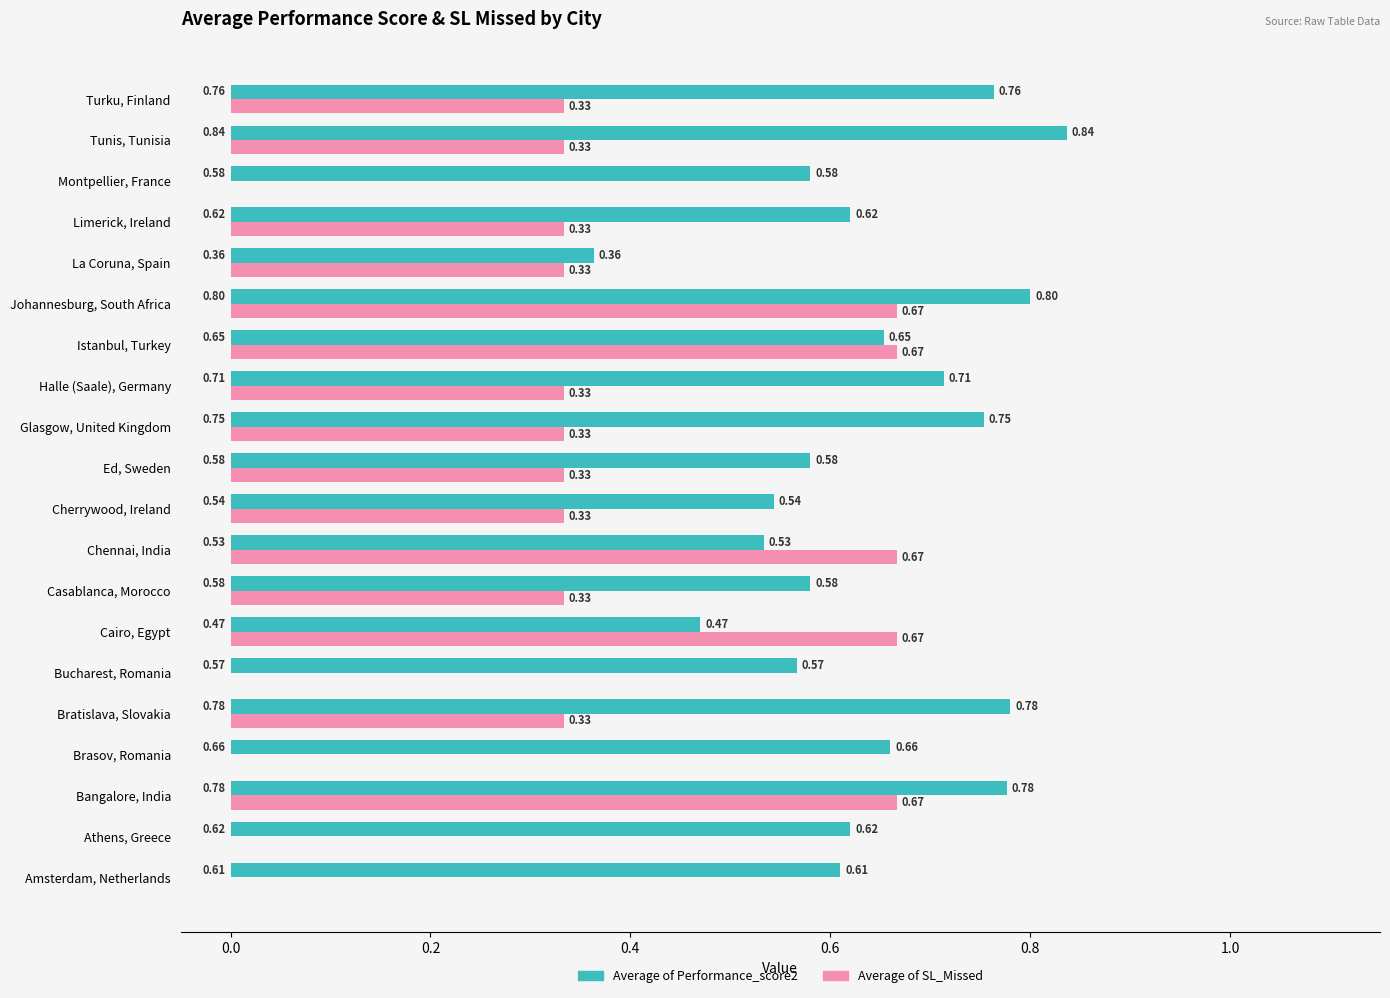

Which series has the largest total across all categories?

Average of Performance_score2